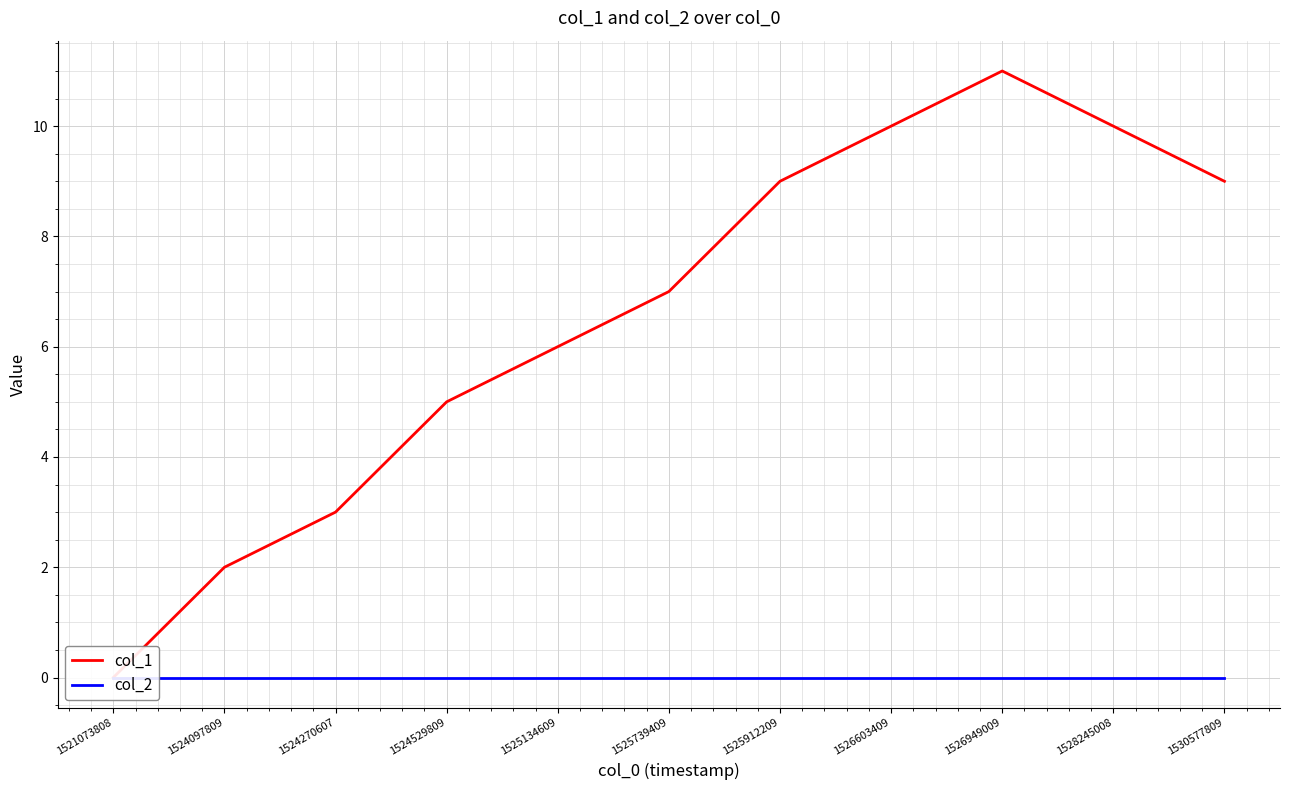

What is the difference between the col_1 values at 1526603409 and 1525134609?

4